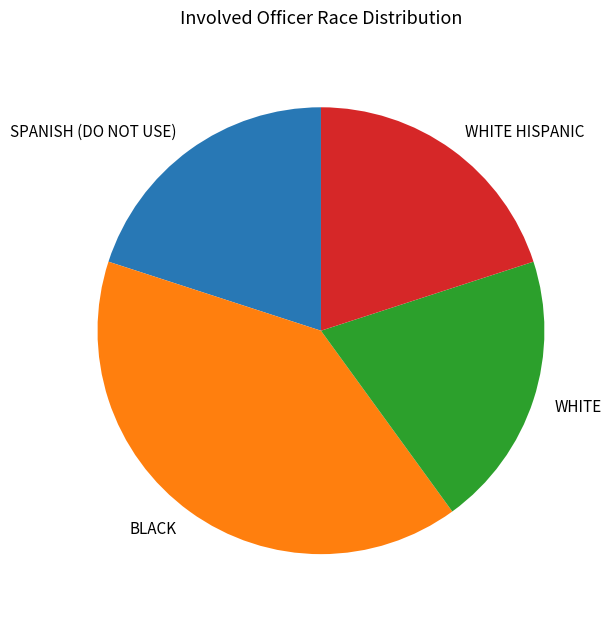

Does WHITE HISPANIC account for over 50% of the chart?

No